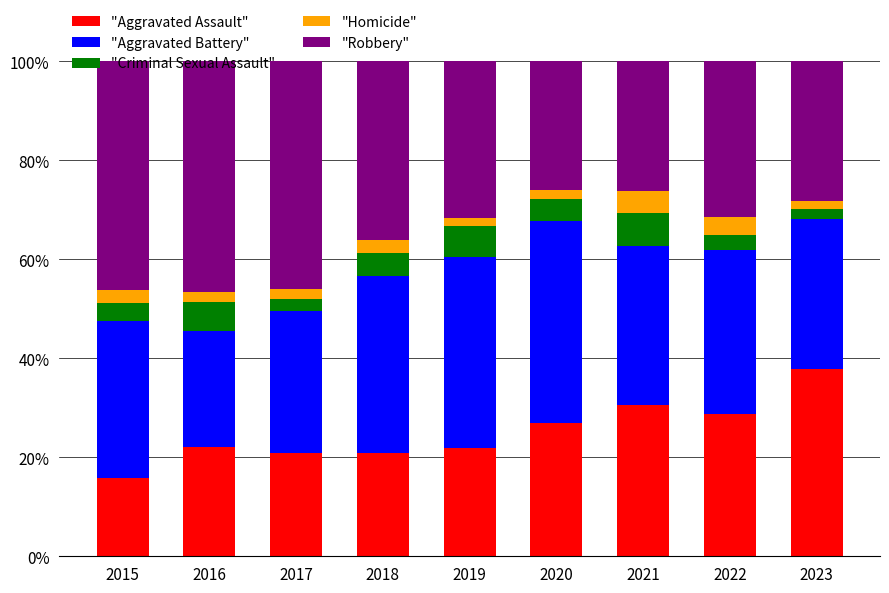

Which category has the lowest value in the "Aggravated Assault" series?

2015